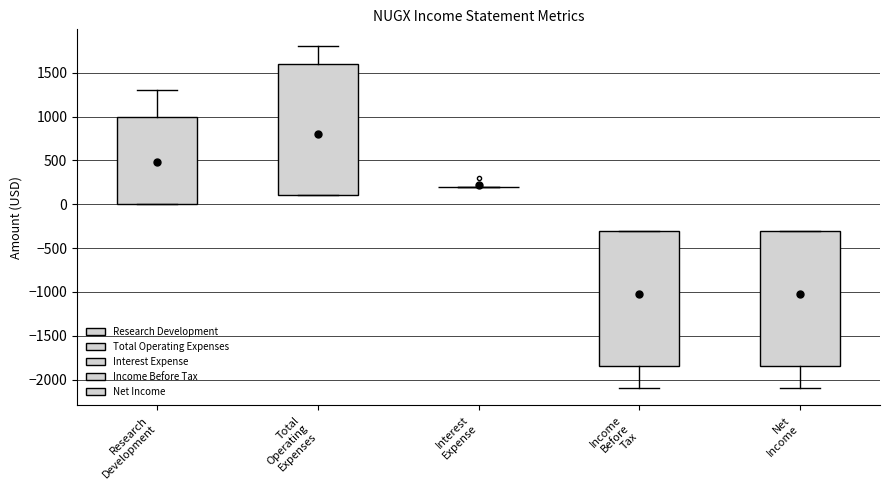

Reading left to right, transcribe this box plot: for each box, give where its median line is, the range the box spans, and where its two whiskers end, as read against the y-axis. The values are not printed on the chart, so give them approximately, as read against the axis.

Research Development: median 100, box 0 to 1000, whiskers 0 to 1300
Total Operating Expenses: median 300, box 100 to 1600, whiskers 100 to 1800
Interest Expense: box collapsed to a line at 200, whiskers 200 to 200
Income Before Tax: median -500, box -1850 to -300, whiskers -2100 to -300
Net Income: median -500, box -1850 to -300, whiskers -2100 to -300